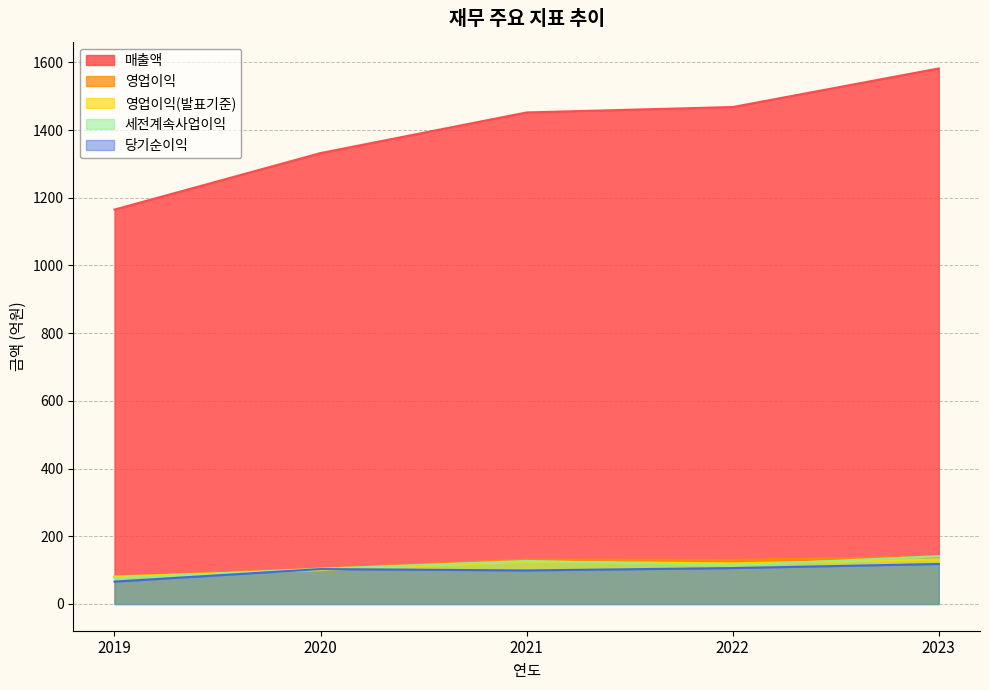

True or false: 영업이익 and 당기순이익 cross at least once.

False